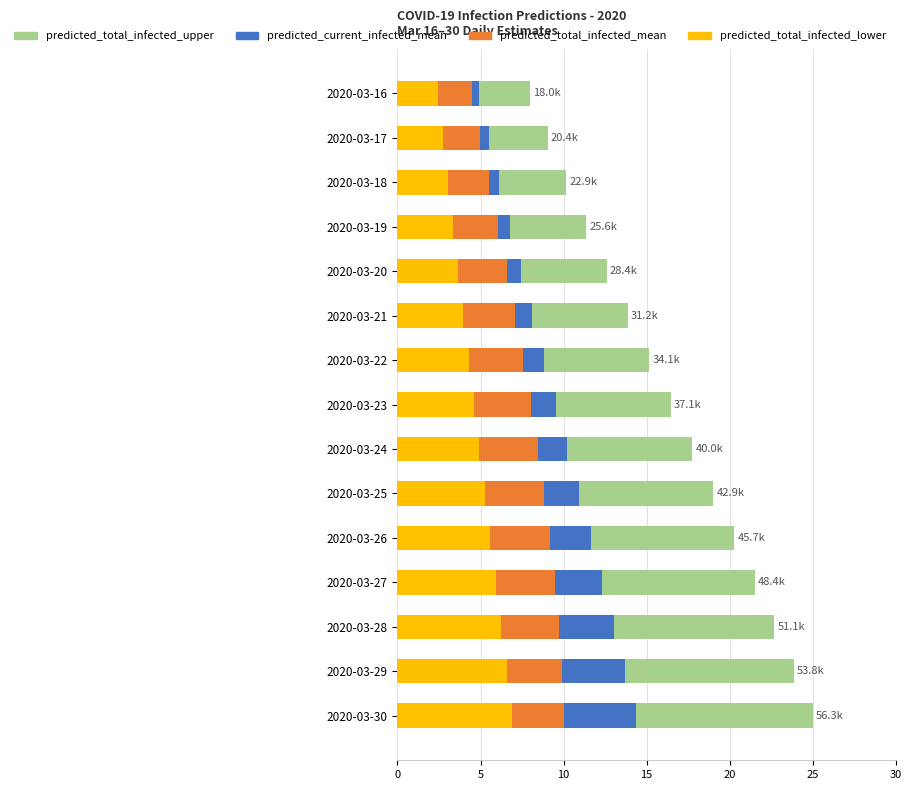

Is the value of predicted_total_infected_upper at 2020-03-26 greater than the value of predicted_total_infected_lower at 2020-03-25?

Yes